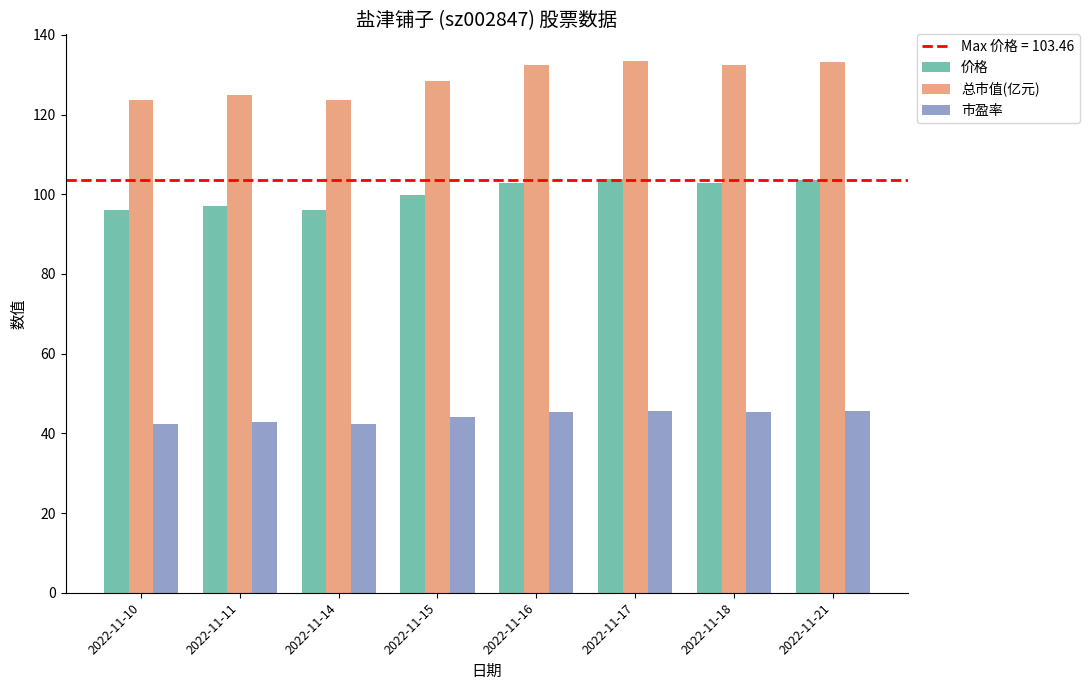

What is the lowest value of the 价格 series?

96.0